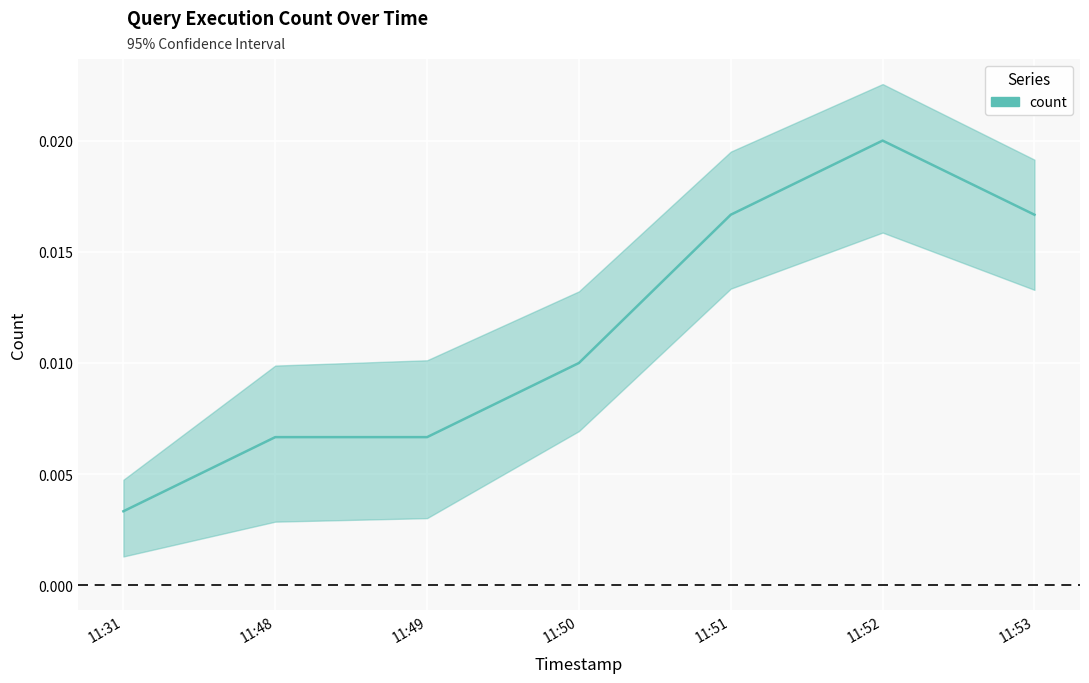

Rank the categories by value from lowest to highest.

11:31, 11:48, 11:49, 11:50, 11:51, 11:53, 11:52